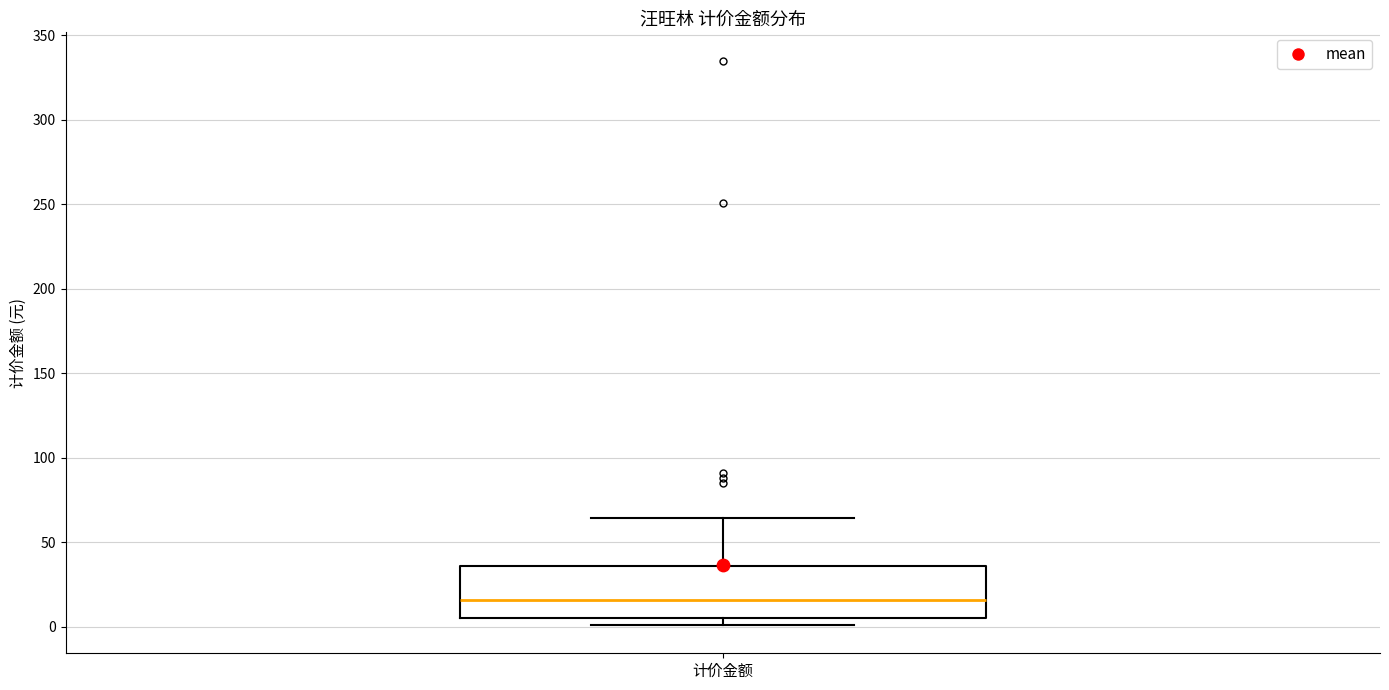

Transcribe this box plot: give where the median line is, the range the box spans, and where the two whiskers end, as read against the y-axis. The values are not printed on the chart, so give them approximately, as read against the axis.

median 15, box 5 to 35, whiskers 0 to 65